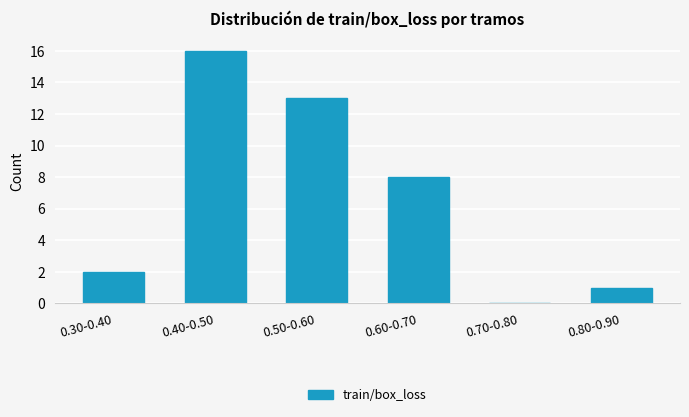

Reading right to left, extract all data points from this chart.

0.80-0.90=1	0.70-0.80=0	0.60-0.70=8	0.50-0.60=13	0.40-0.50=16	0.30-0.40=2